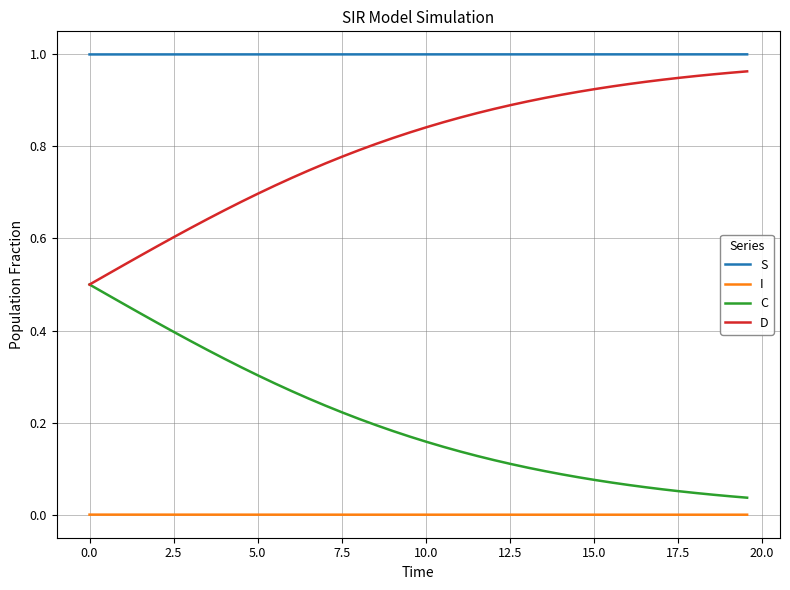

True or false: D and S intersect in this chart.

False